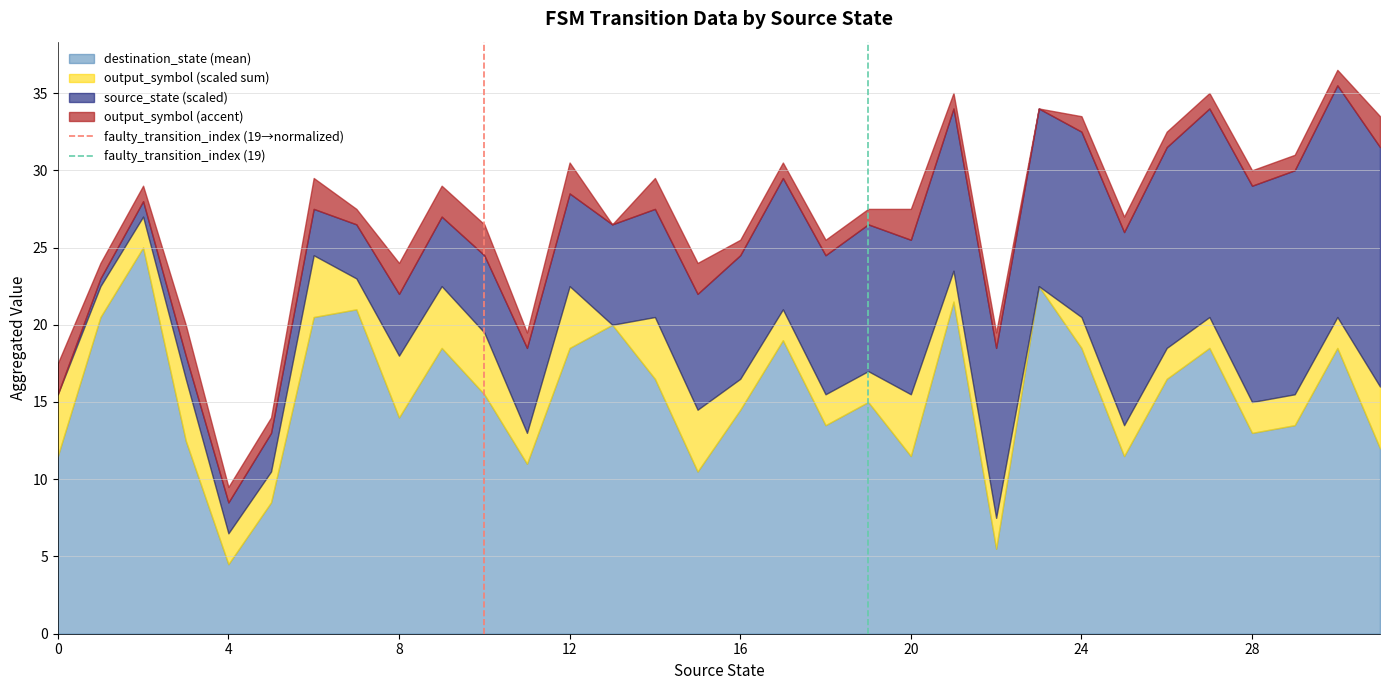

Does the chart display data point markers on the line(s)?

No